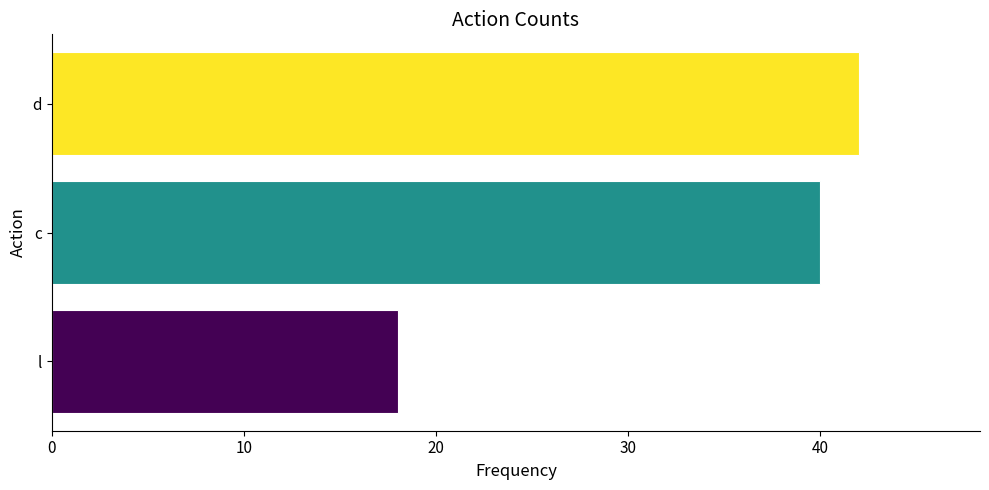

Are the bars horizontal?

Yes